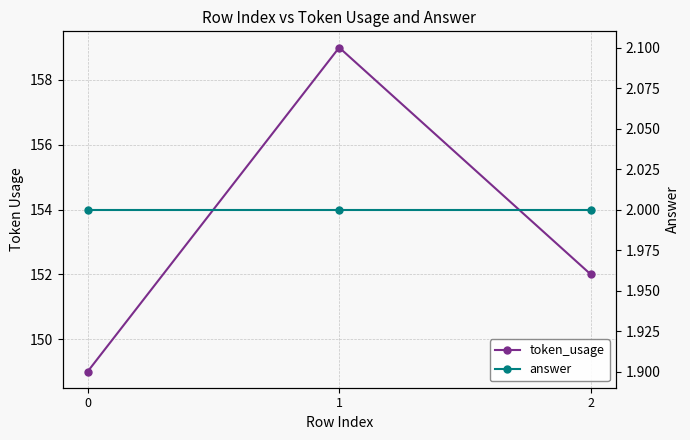

Which series has the largest range (max minus min)?

token_usage